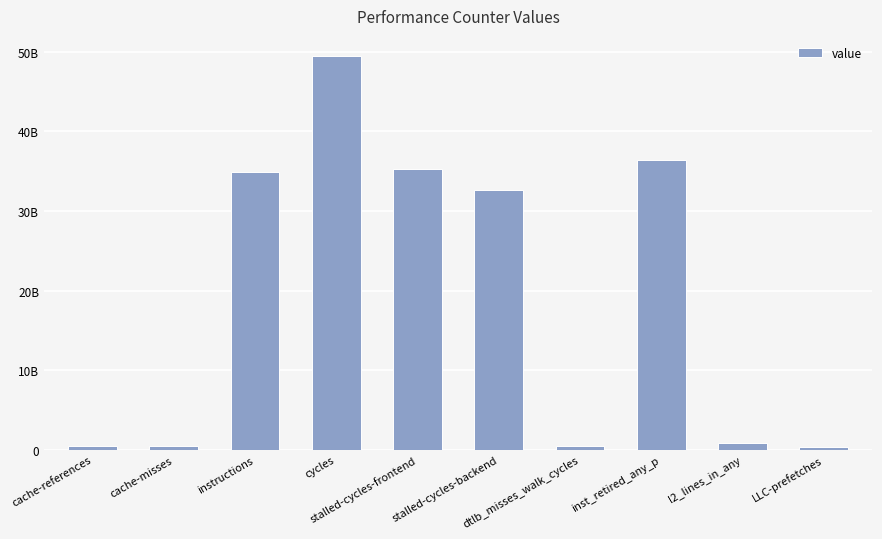

Reading left to right, transcribe all the data shown in this chart.

cache-references=511625243	cache-misses=476141647	instructions=34940504046	cycles=49508061712	stalled-cycles-frontend=35287053900	stalled-cycles-backend=32622072429	dtlb_misses_walk_cycles=466938253	inst_retired_any_p=36378796251	l2_lines_in_any=882496997	LLC-prefetches=366804790